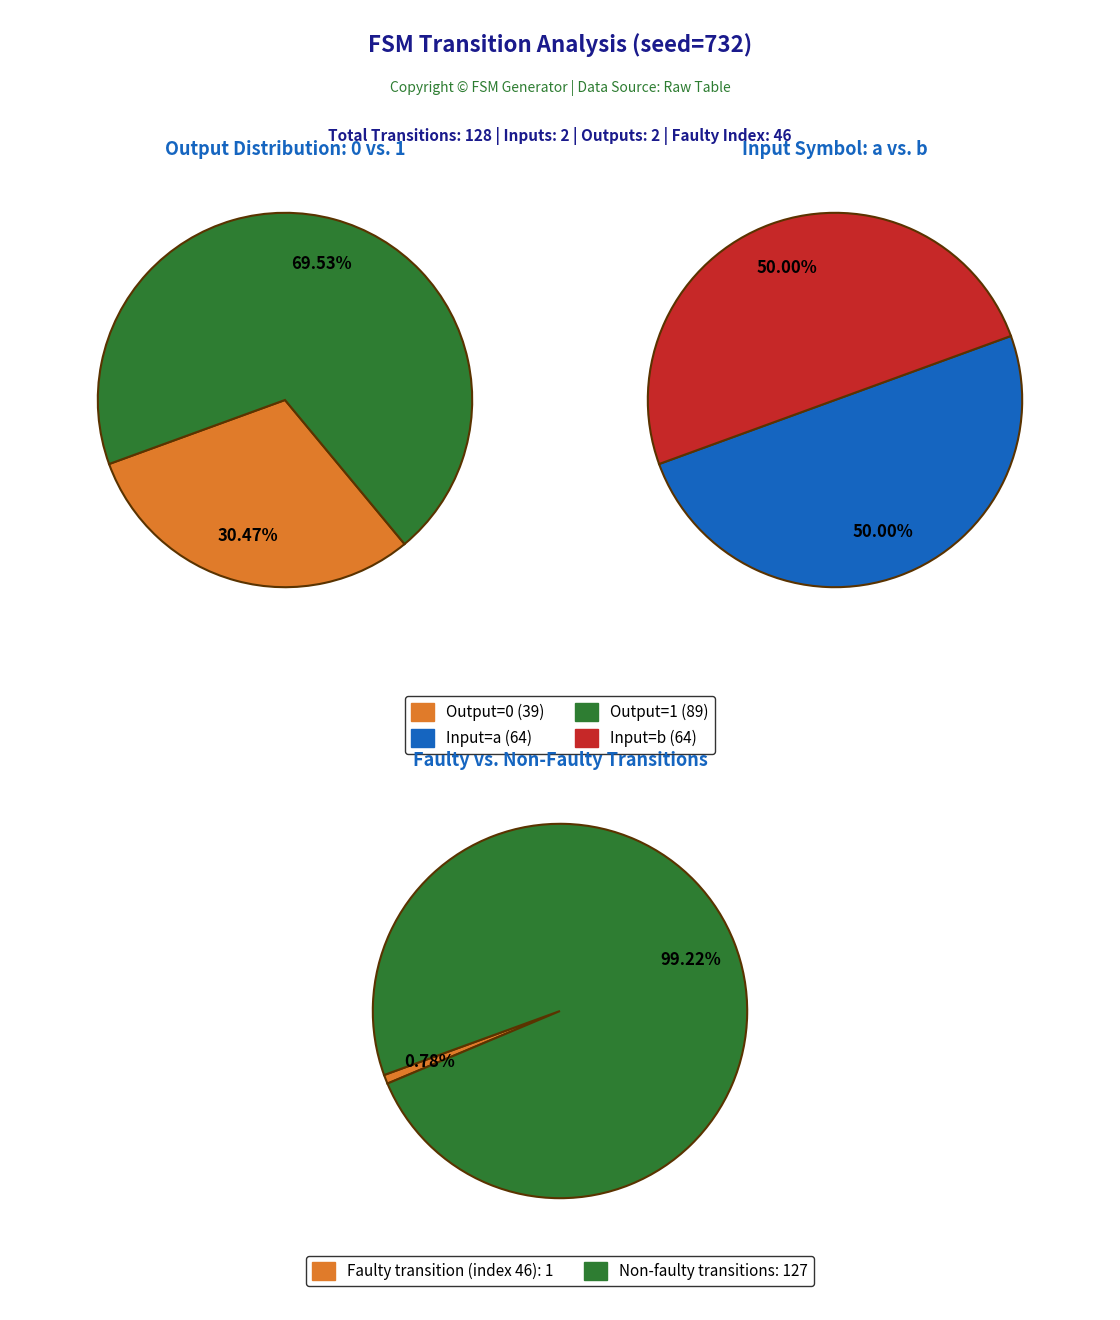

Which has a higher value, output_symbol=0 (input=a) or output_symbol=0 (input=b)?

output_symbol=0 (input=b)